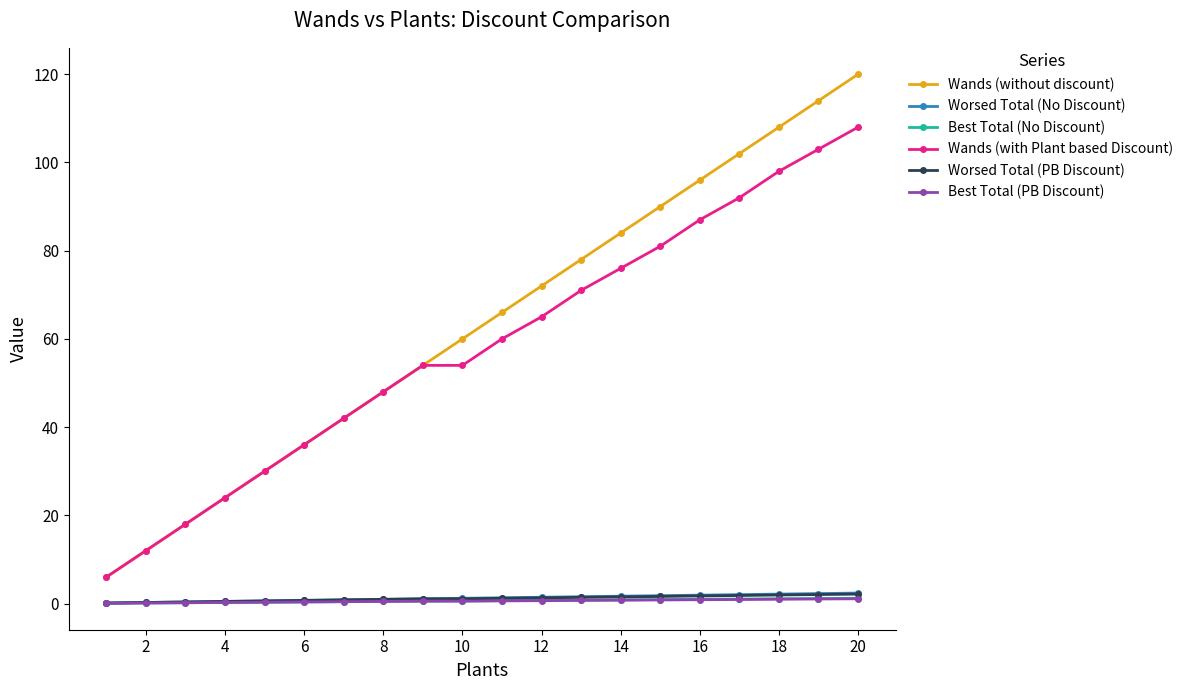

True or false: Worsed Total (No Discount) and Wands (with Plant based Discount) intersect in this chart.

False